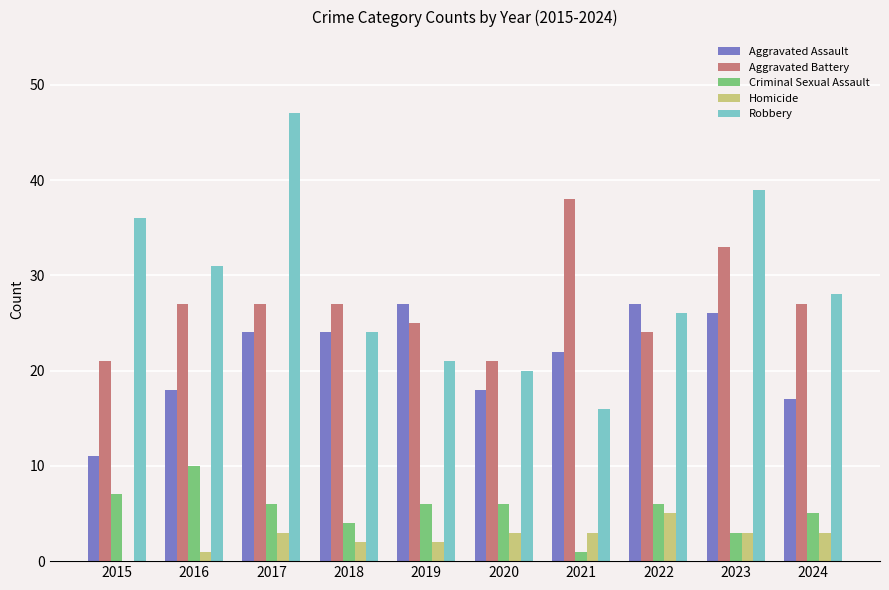

Which series has the largest total across all categories?

Robbery